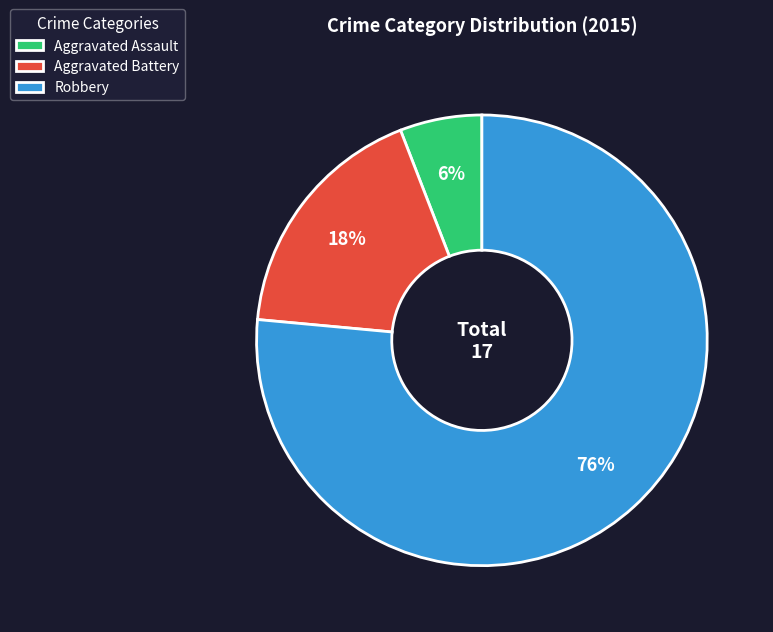

To the nearest percent, what percentage of the pie is Robbery?

76%